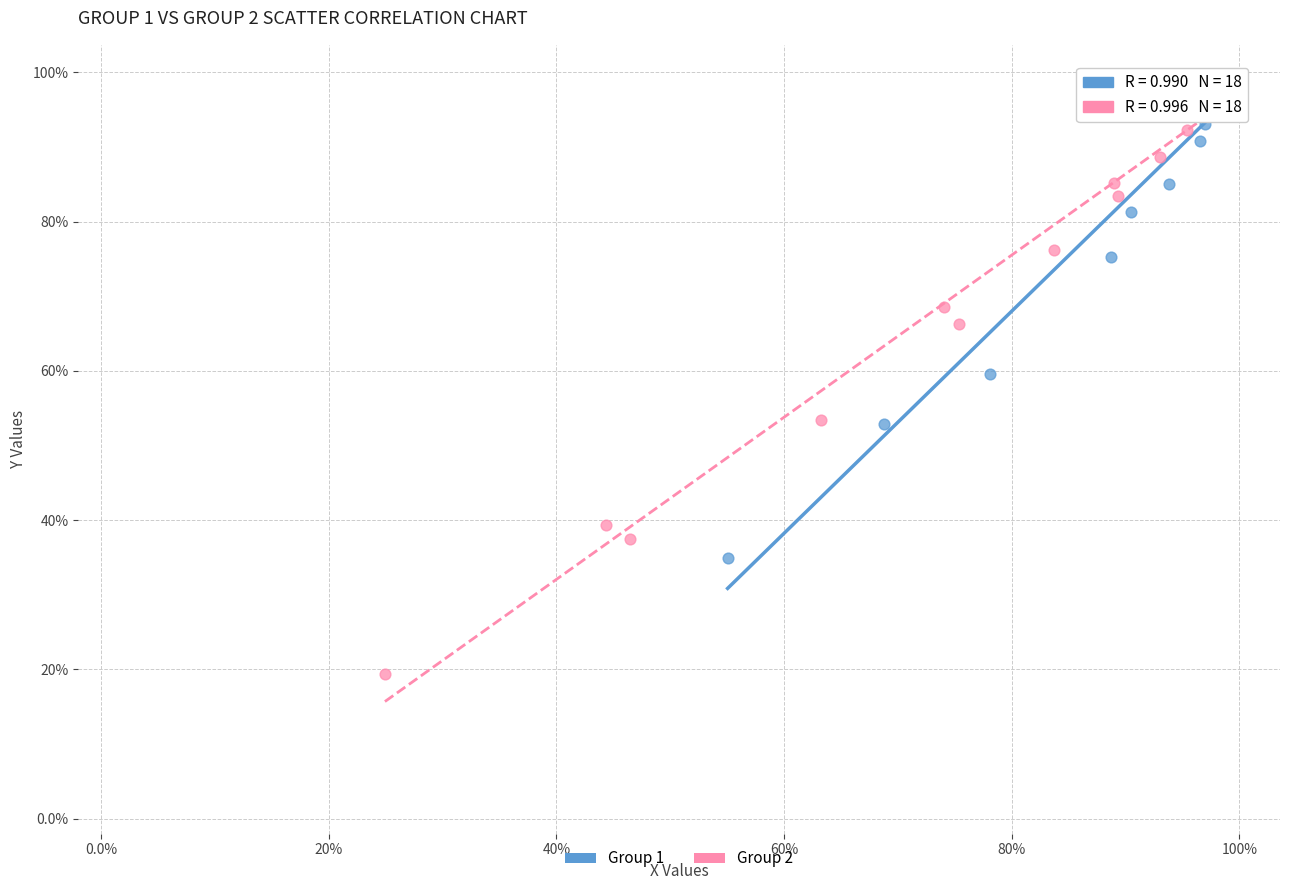

Which series contains the lowest Y value?

Group 2